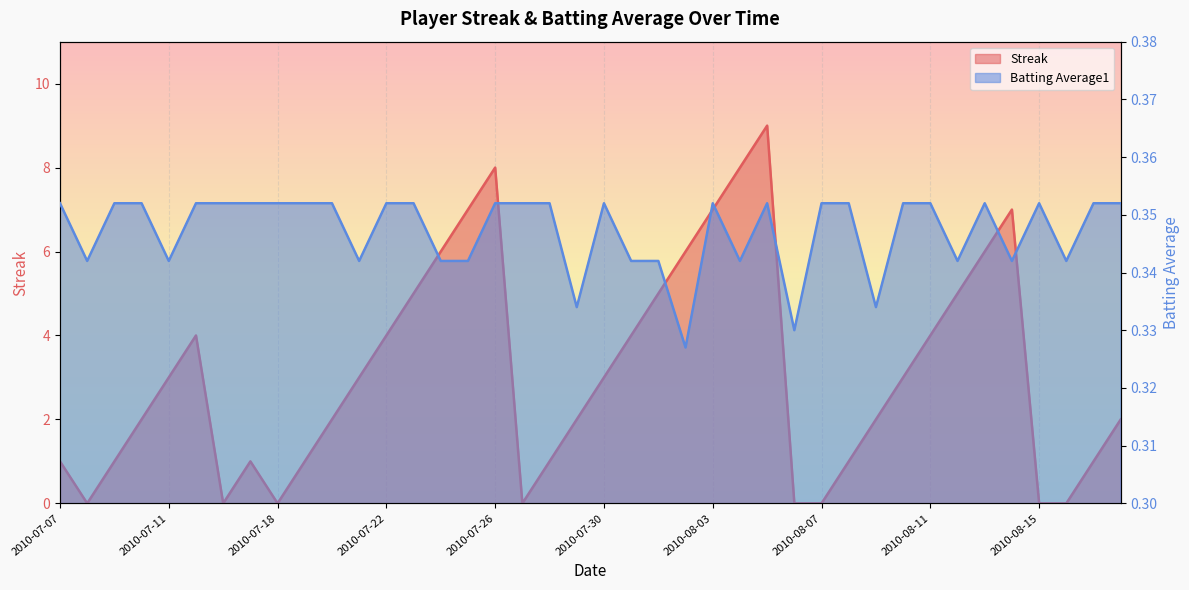

Reading right to left, what are all the values shown in this chart?

Streak: 2.0	1.0	0.0	0.0	7.0	6.0	5.0	4.0	3.0	2.0	1.0	0.0	0.0	9.0	8.0	7.0	6.0	5.0	4.0	3.0	2.0	1.0	0.0	8.0	7.0	6.0	5.0	4.0	3.0	2.0	1.0	0.0	1.0	0.0	4.0	3.0	2.0	1.0	0.0	1.0
Batting Average1: 0.4	0.4	0.3	0.4	0.3	0.4	0.3	0.4	0.4	0.3	0.4	0.4	0.3	0.4	0.3	0.4	0.3	0.3	0.3	0.4	0.3	0.4	0.4	0.4	0.3	0.3	0.4	0.4	0.3	0.4	0.4	0.4	0.4	0.4	0.4	0.3	0.4	0.4	0.3	0.4